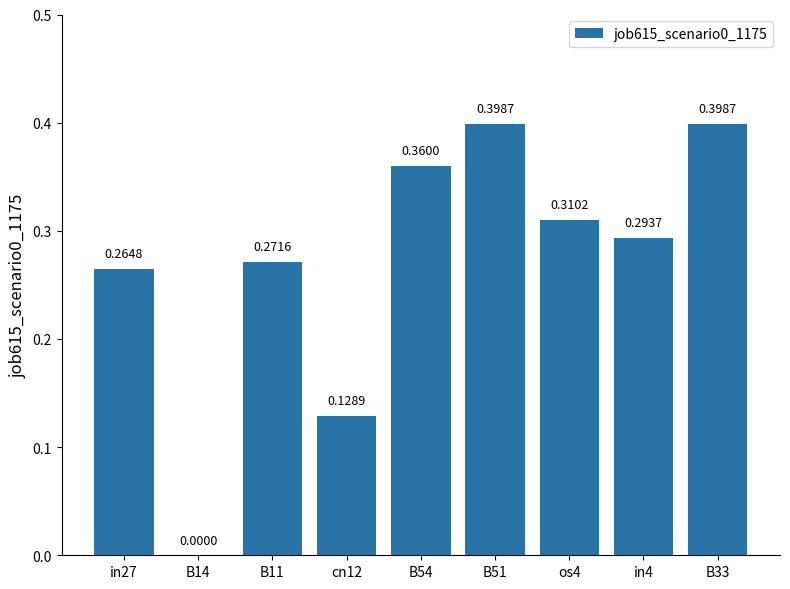

Which has a higher value, B14 or cn12?

cn12